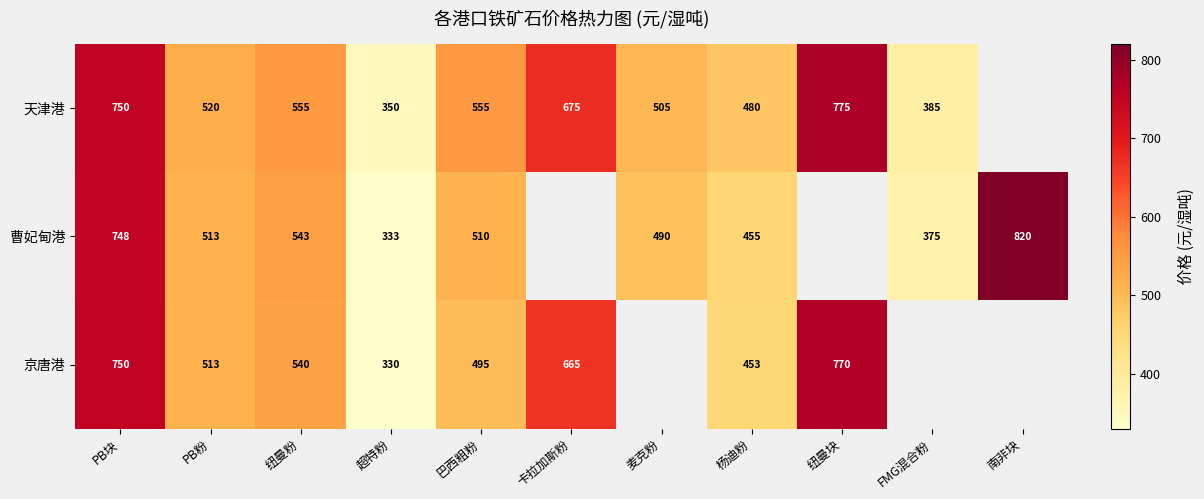

What is the greatest value displayed?

820.0